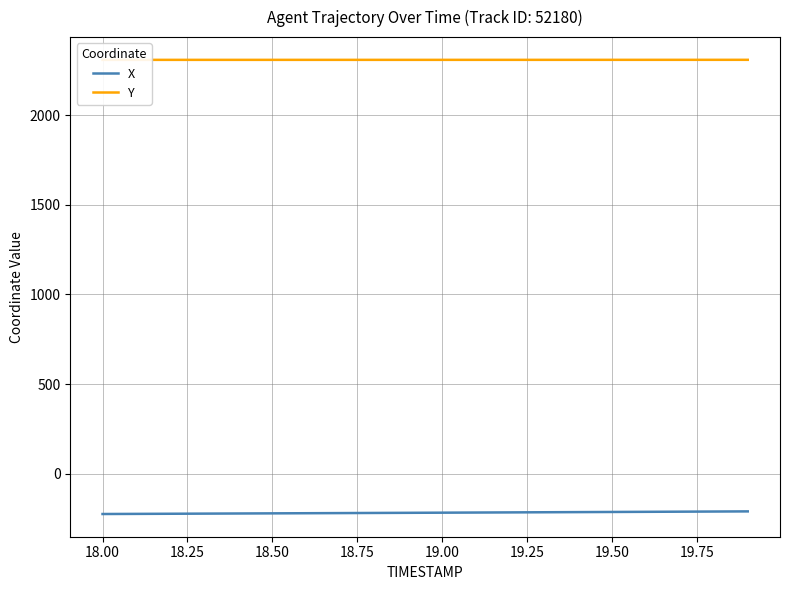

What is the highest value of the X series?

-209.6